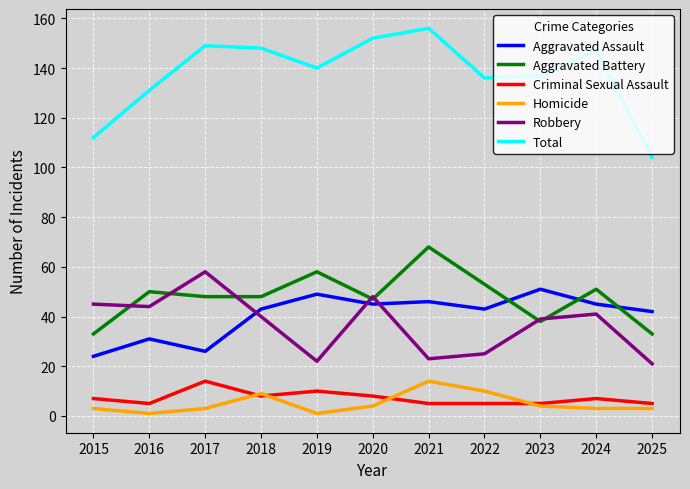

Which category has the lowest value in the Aggravated Assault series?

2015